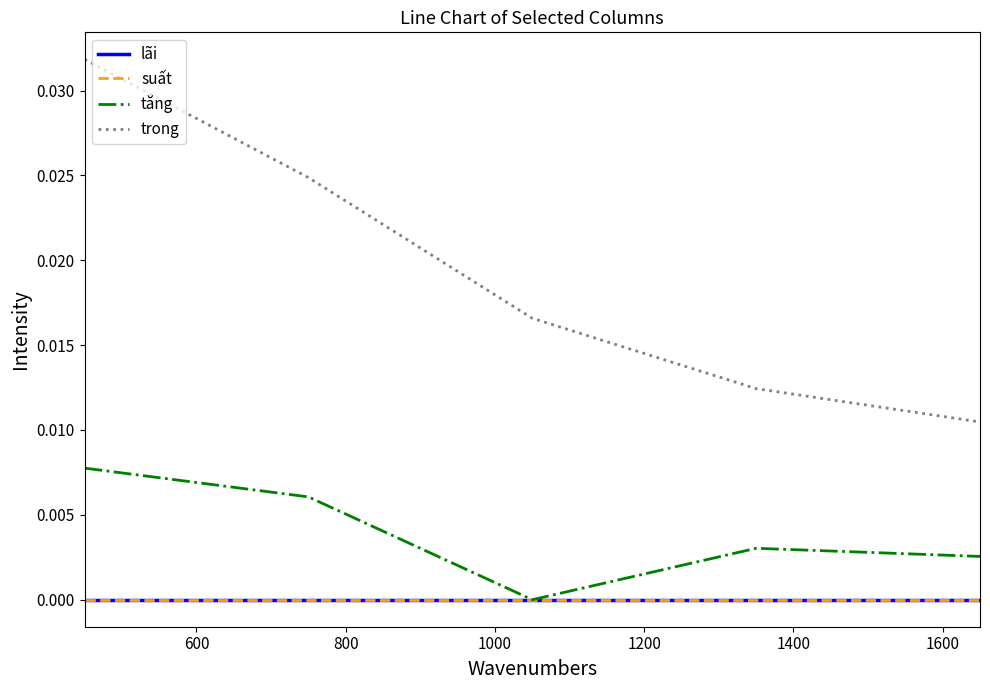

Is this an area chart (filled region under the line)?

No